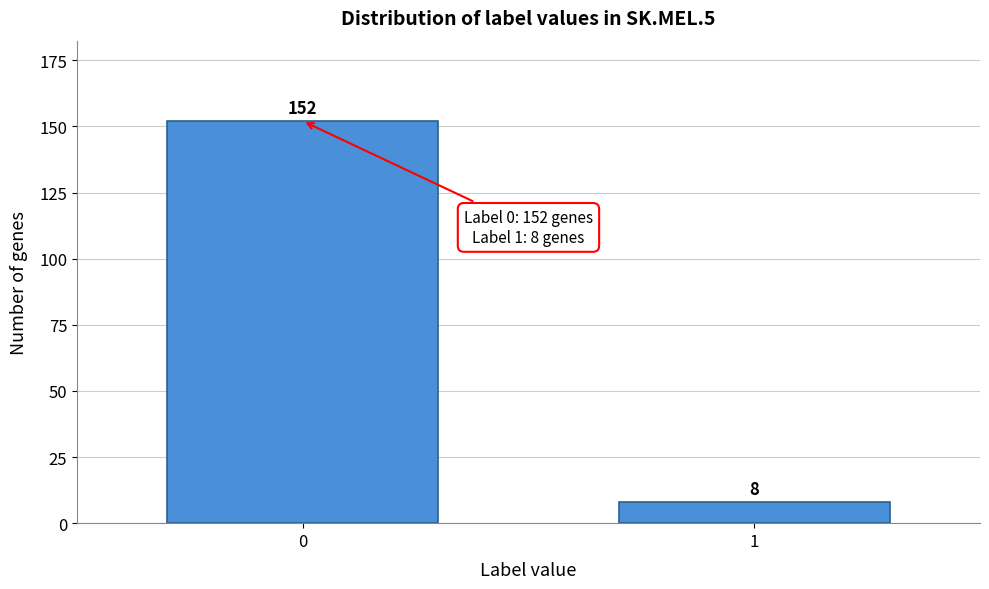

Reading left to right, transcribe all the data shown in this chart.

152	8